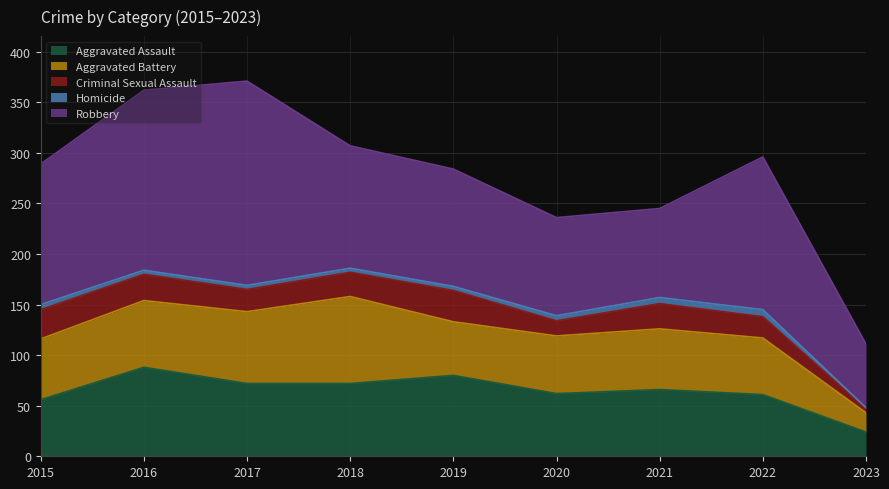

The Criminal Sexual Assault series shows 5 at 2020. True or false?

False